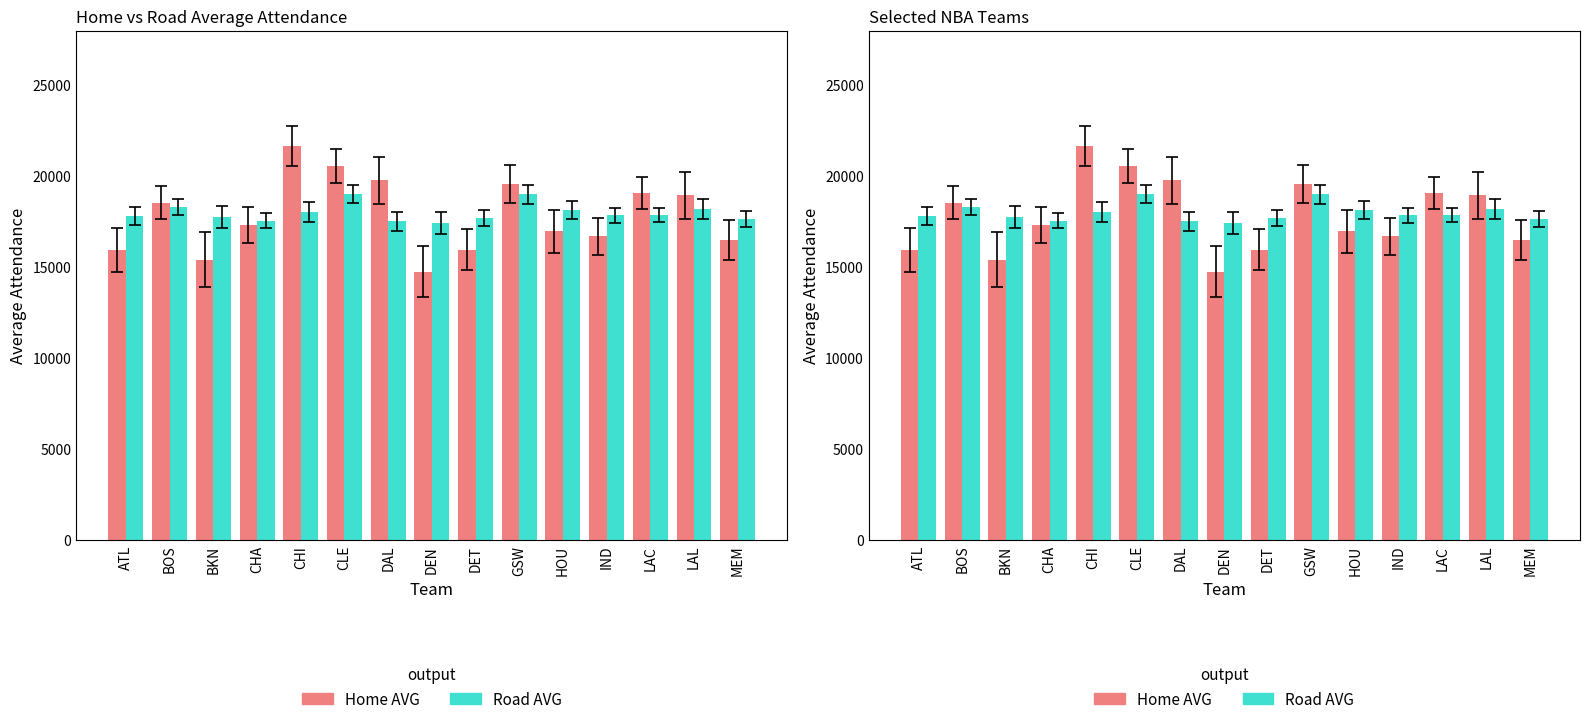

Reading left to right, extract all data points from this chart.

Home AVG: 15959	18553	15429	17333	21680	20562	19789	14770	15979	19596	16973	16697	19088	18949	16520
Road AVG: 17817	18313	17755	17564	18033	19021	17519	17420	17700	19015	18141	17848	17890	18192	17656